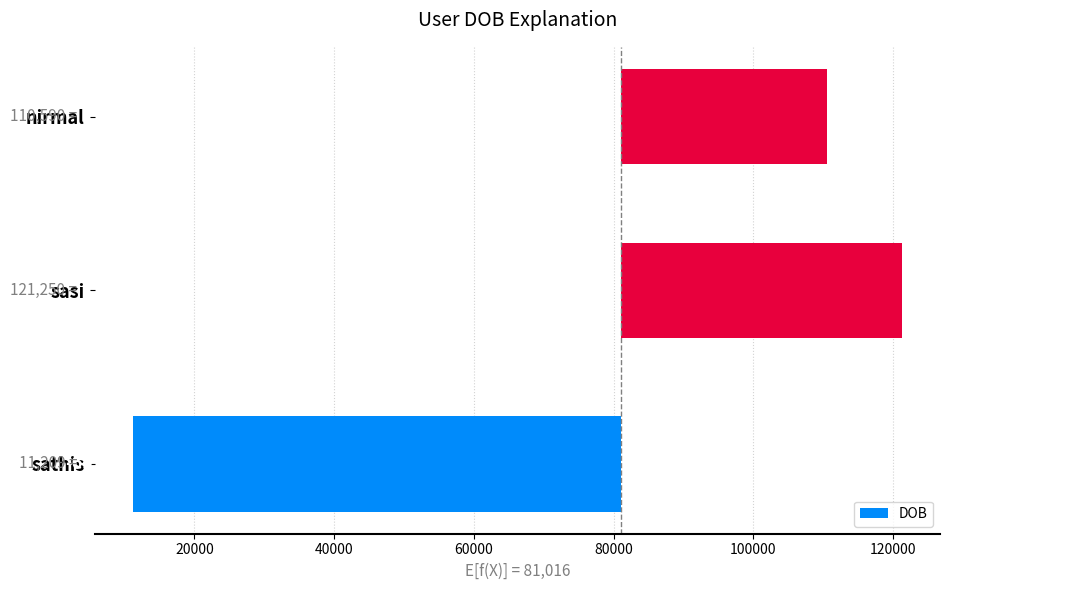

What is the value of the 3rd bar from the left?

29573.7